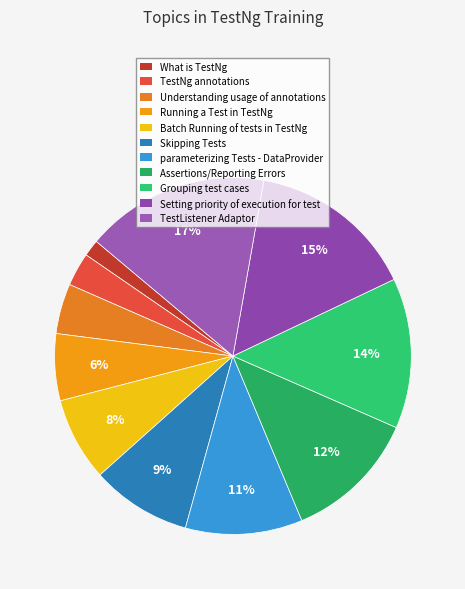

What is the smallest slice in the pie chart?

What is TestNg